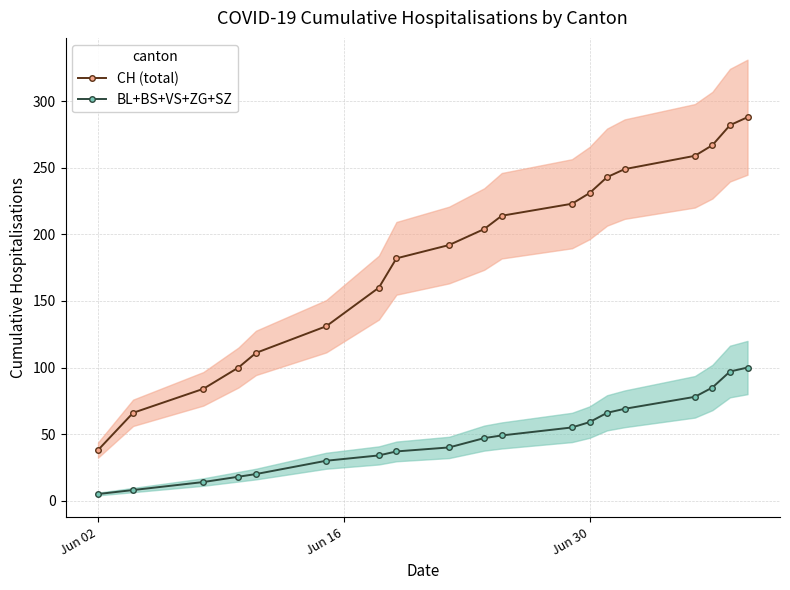

True or false: CH (total) and BL+BS+VS+ZG+SZ cross at least once.

False